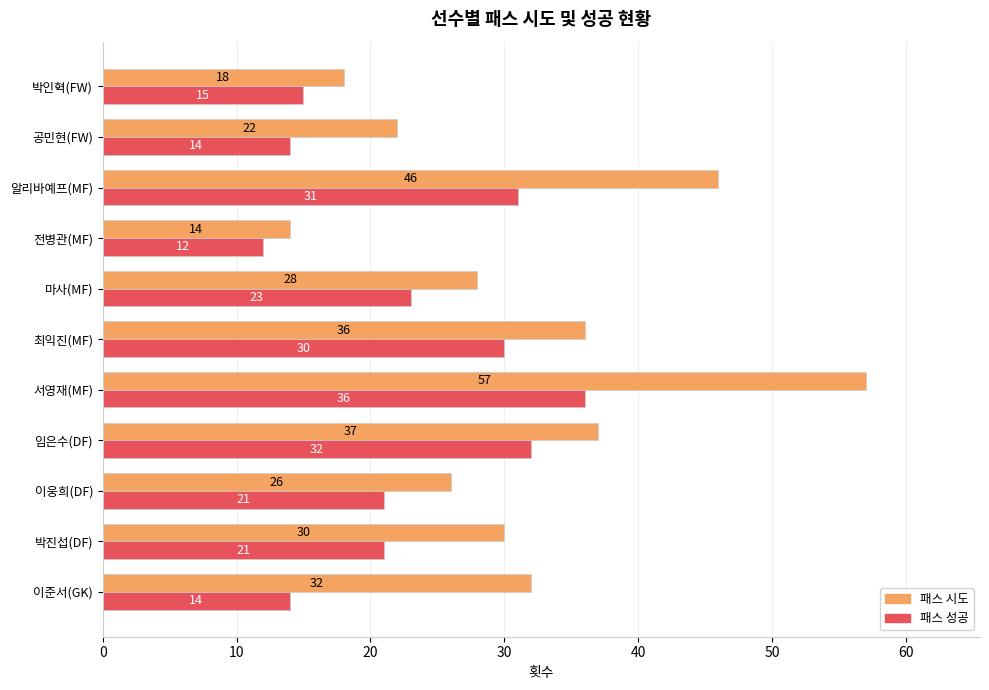

List the labels in order of 패스 시도 value, smallest first.

전병관(MF), 박인혁(FW), 공민현(FW), 이웅희(DF), 마사(MF), 박진섭(DF), 이준서(GK), 최익진(MF), 임은수(DF), 알리바예프(MF), 서영재(MF)